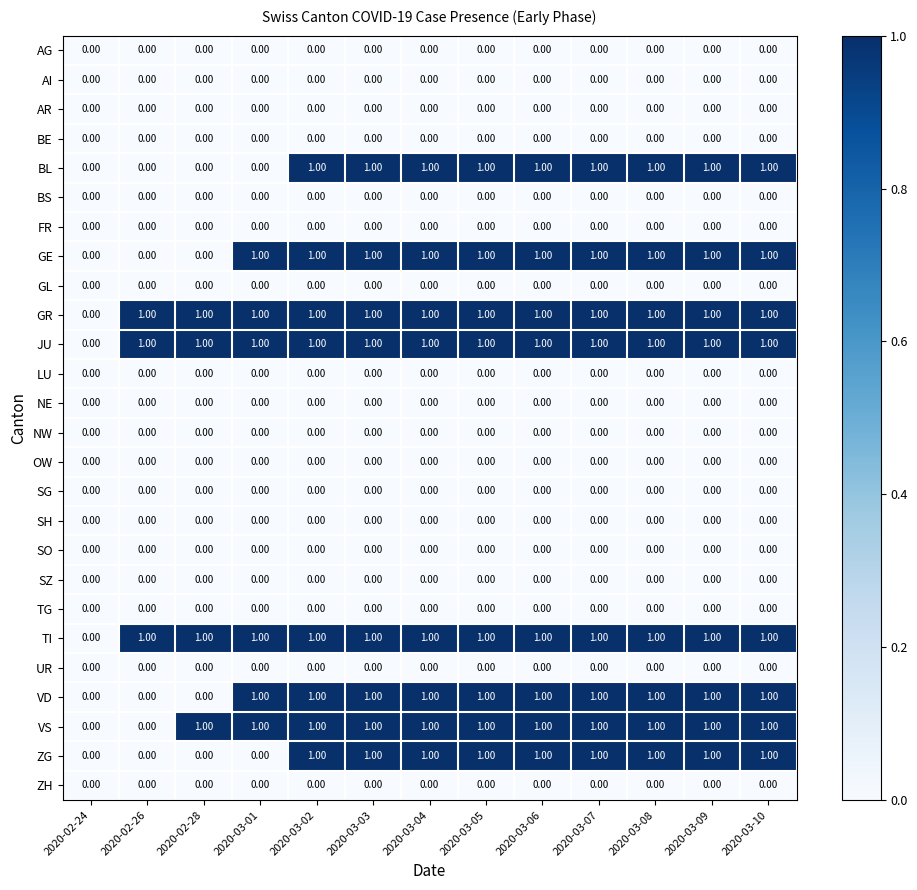

How many distinct data groups are displayed?

26